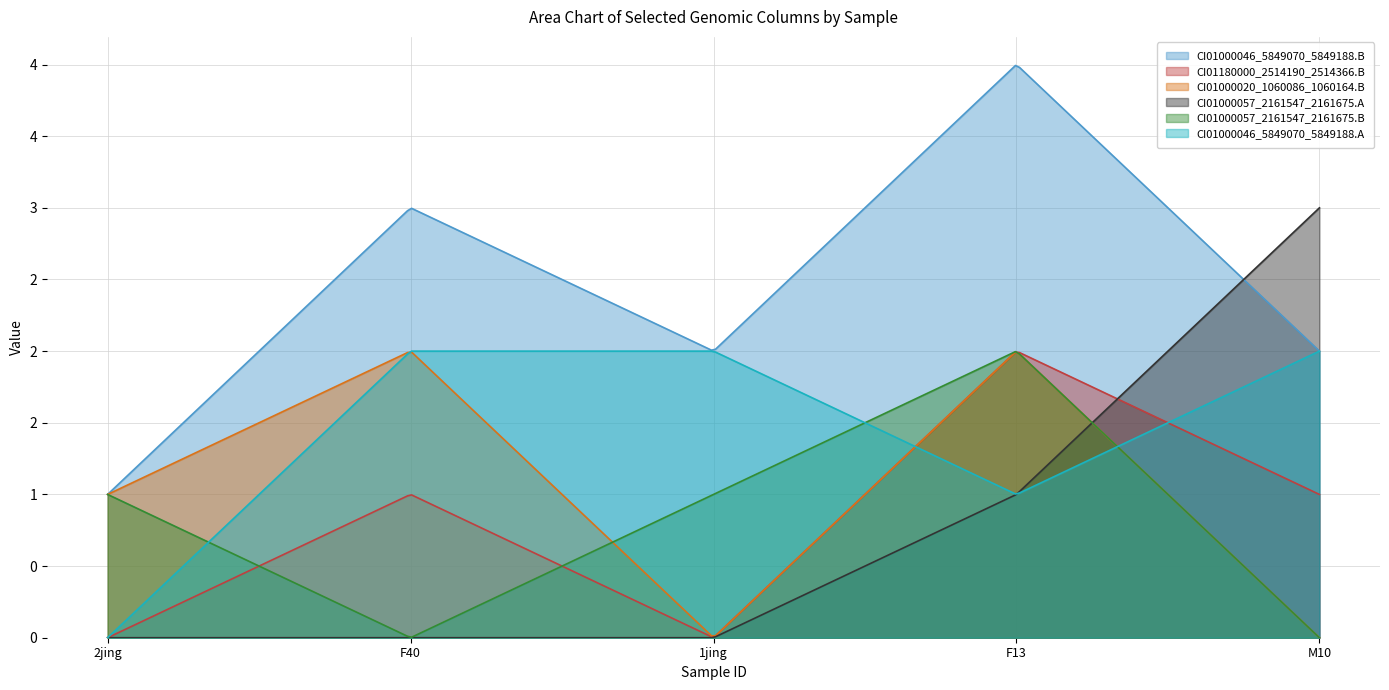

What is the total value across all series at 1jing?

5